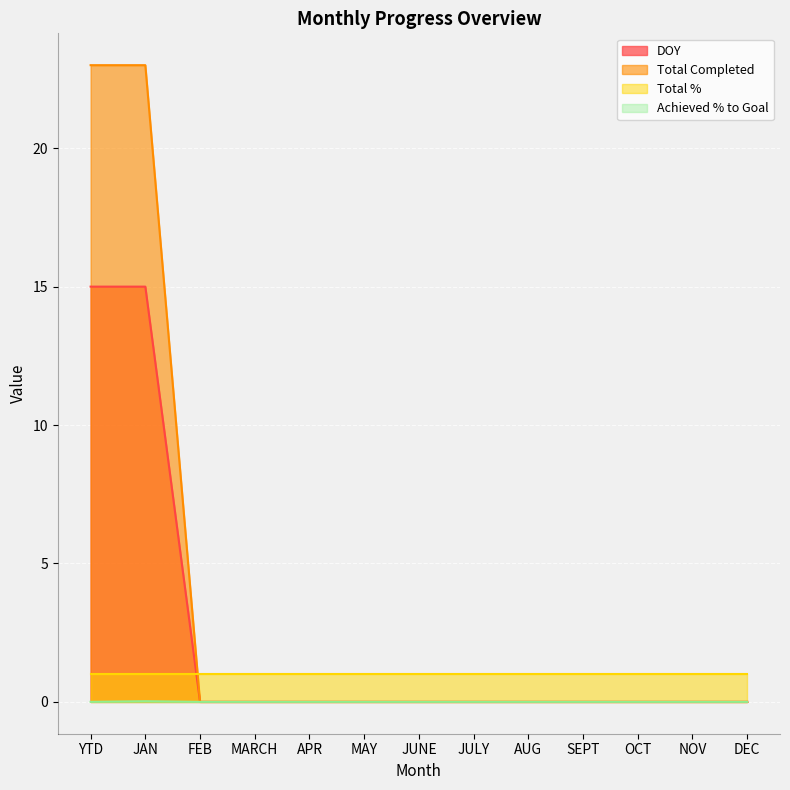

At which category does the chart reach its minimum across all series?

FEB